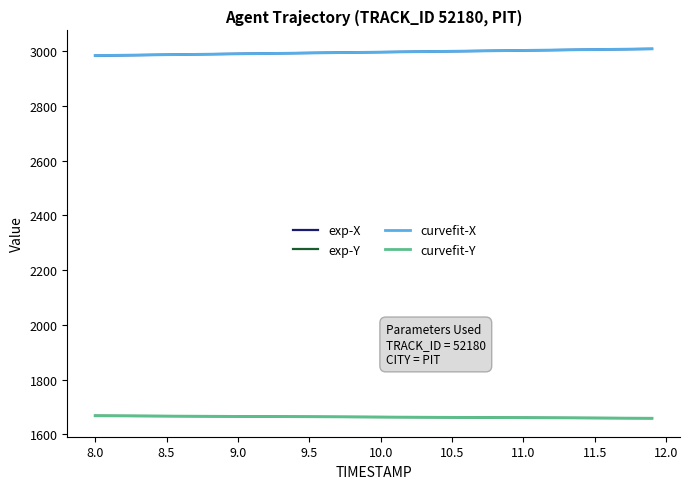

What is the lowest value of the exp-Y series?

1658.7